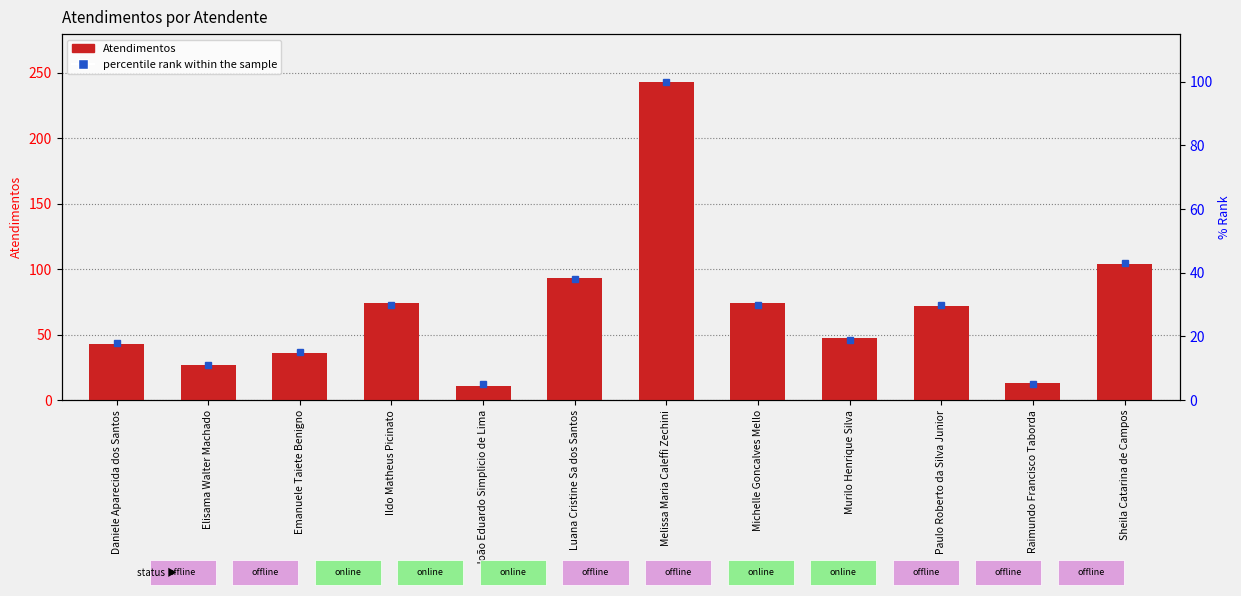

Rank the categories by value from lowest to highest.

João Eduardo Simplicio de Lima, Raimundo Francisco Taborda, Elisama Walter Machado, Emanuele Taiete Benigno, Daniele Aparecida dos Santos, Murilo Henrique Silva, Paulo Roberto da Silva Junior, Ildo Matheus Picinato, Michelle Goncalves Mello, Luana Cristine Sa dos Santos, Sheila Catarina de Campos, Melissa Maria Caleffi Zechini